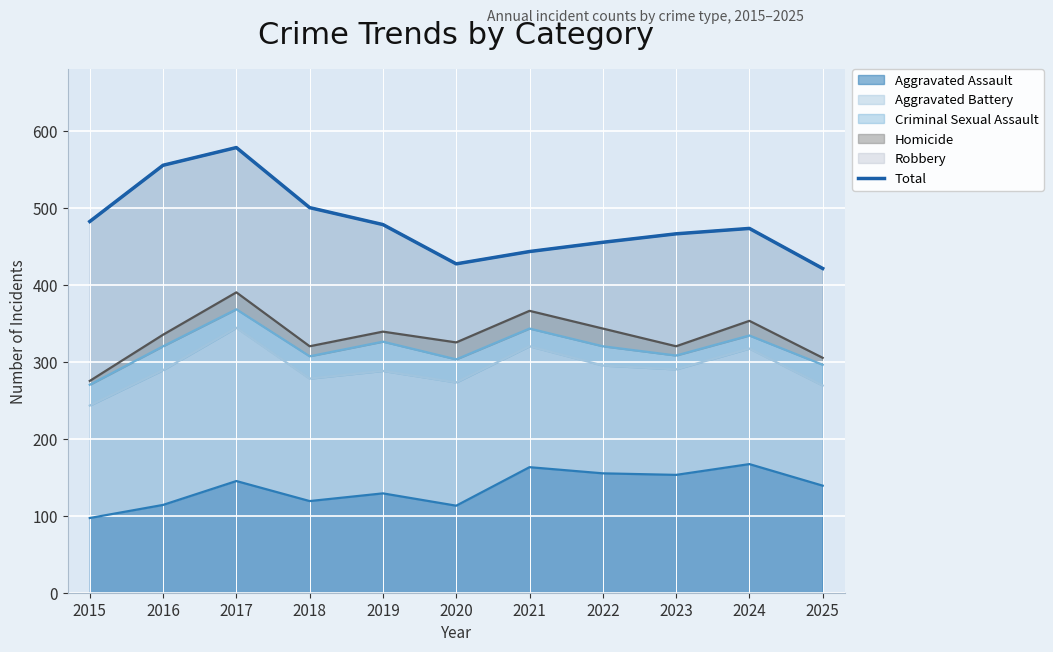

Rank the categories by value from highest to lowest.

2017, 2016, 2018, 2015, 2019, 2024, 2023, 2022, 2021, 2020, 2025